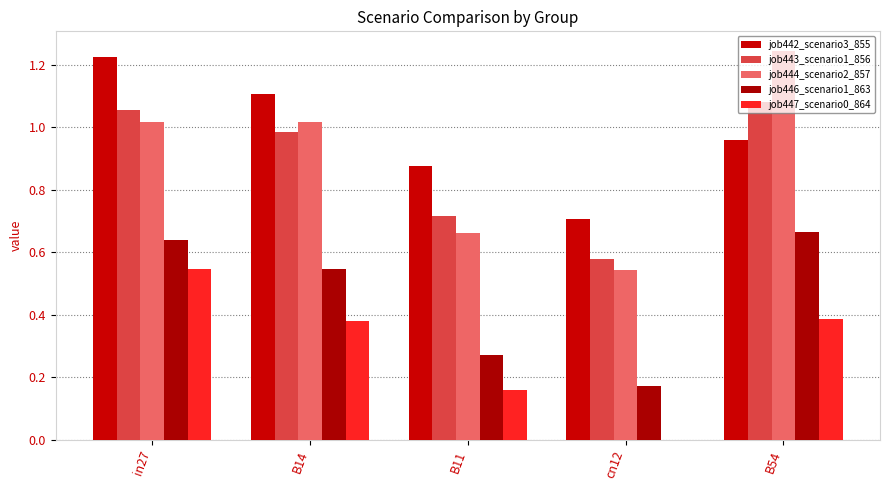

The job446_scenario1_863 series shows 0.6 at in27. True or false?

True